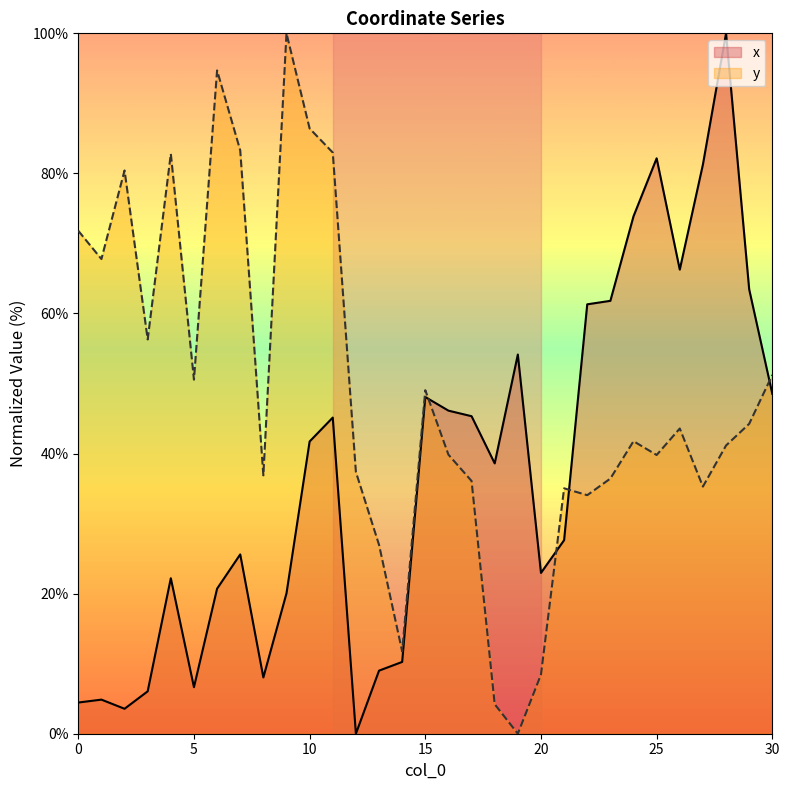

Count the number of categories in the chart.

31